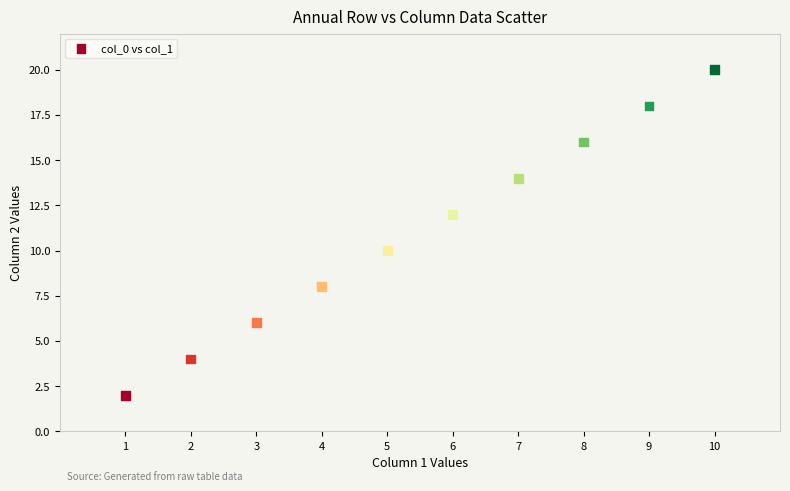

What is the range of Y values (max minus min)?

18